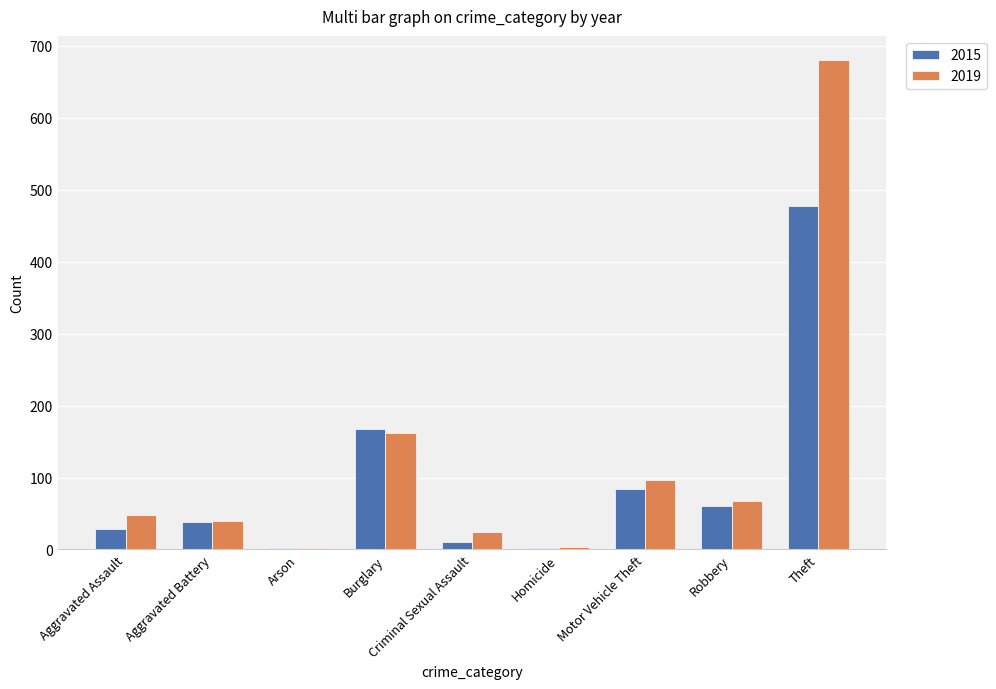

At which category does the chart reach its peak across all series?

Theft